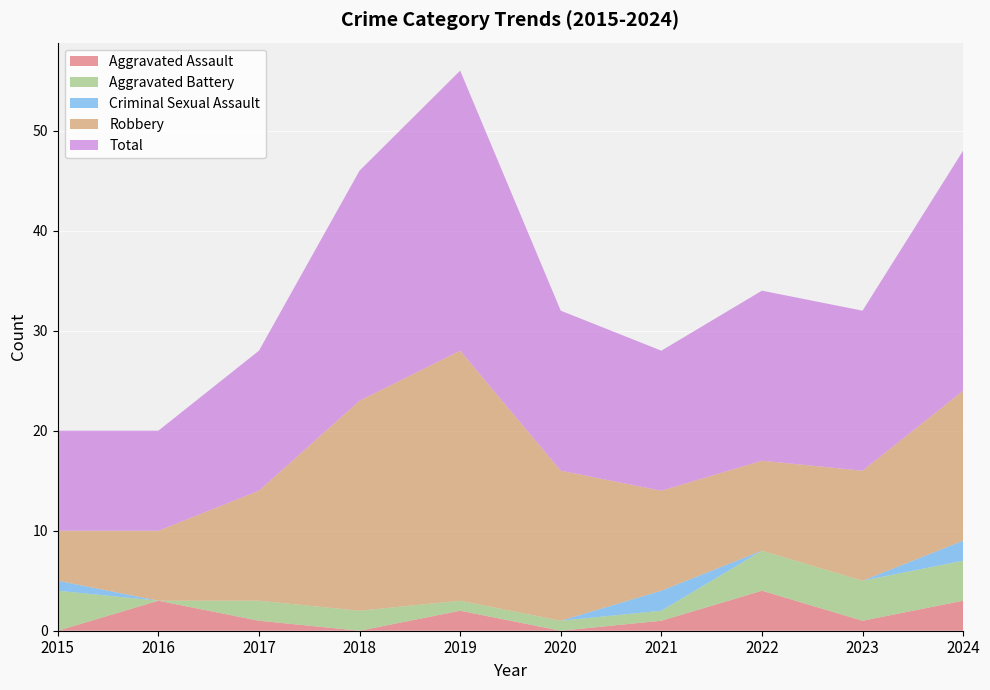

Reading right to left, list all the values displayed in this chart.

Aggravated Assault: 3	1	4	1	0	2	0	1	3	0
Aggravated Battery: 4	4	4	1	1	1	2	2	0	4
Criminal Sexual Assault: 2	0	0	2	0	0	0	0	0	1
Robbery: 15	11	9	10	15	25	21	11	7	5
Total: 24	16	17	14	16	28	23	14	10	10